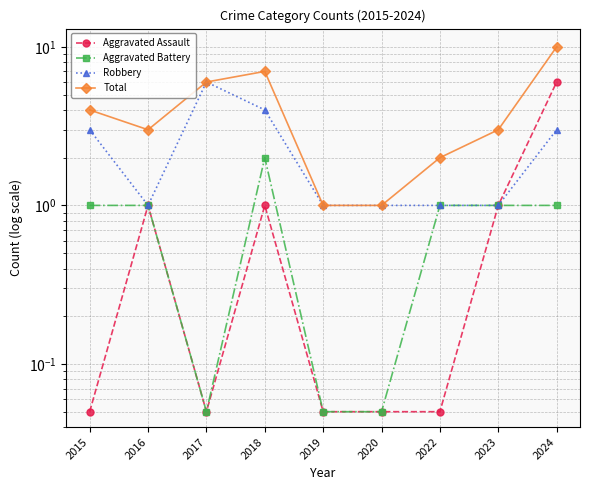

Which has a higher value, 2024 or 2017?

2024